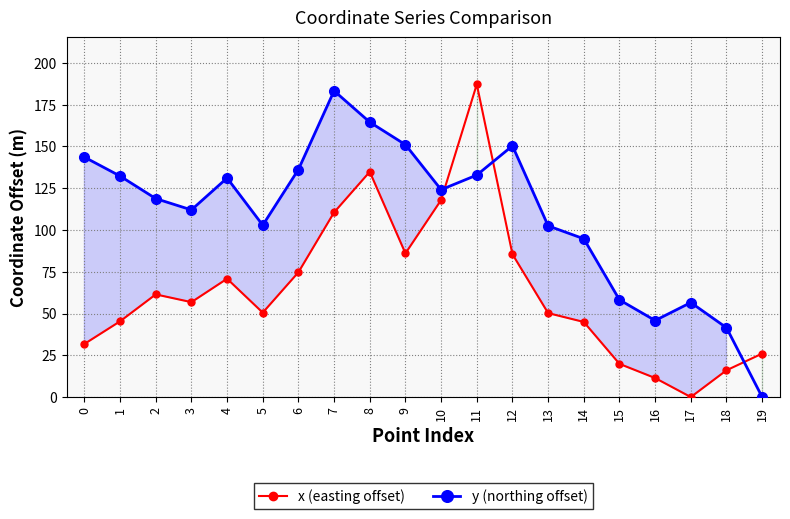

What is the difference between the maximum and second lowest values in the x (easting offset) series?

175.7